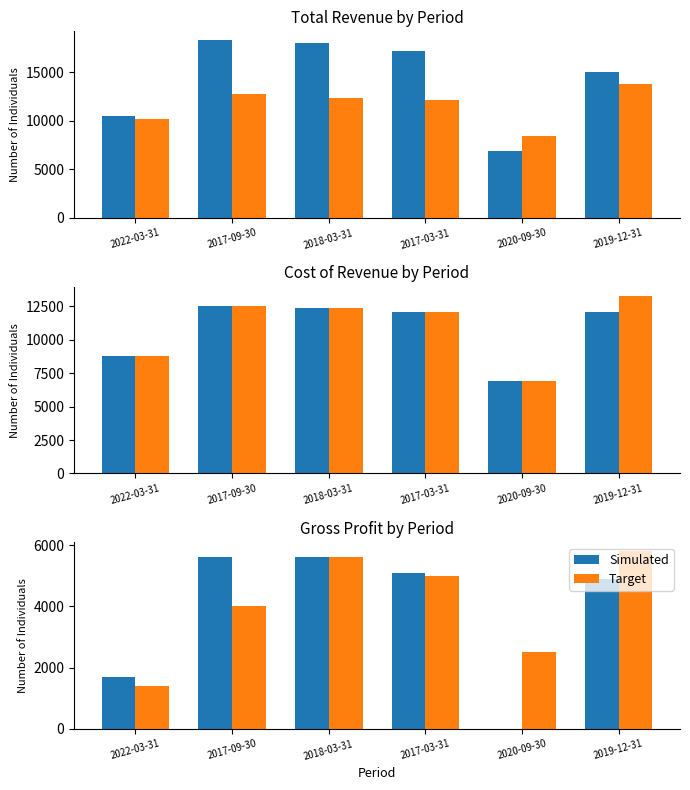

What is the difference between the maximum and second lowest values in the Simulated series?

3900